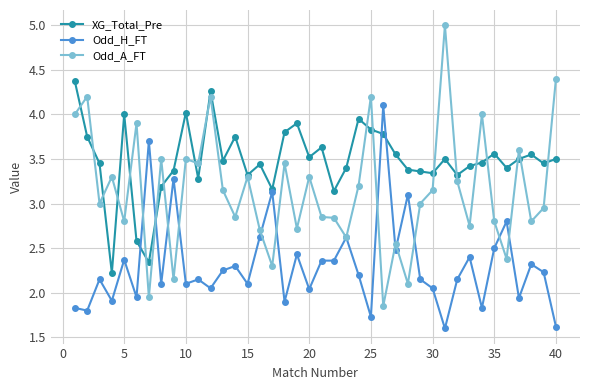

Rank the series by their average value, from lowest to highest.

Odd_H_FT, Odd_A_FT, XG_Total_Pre